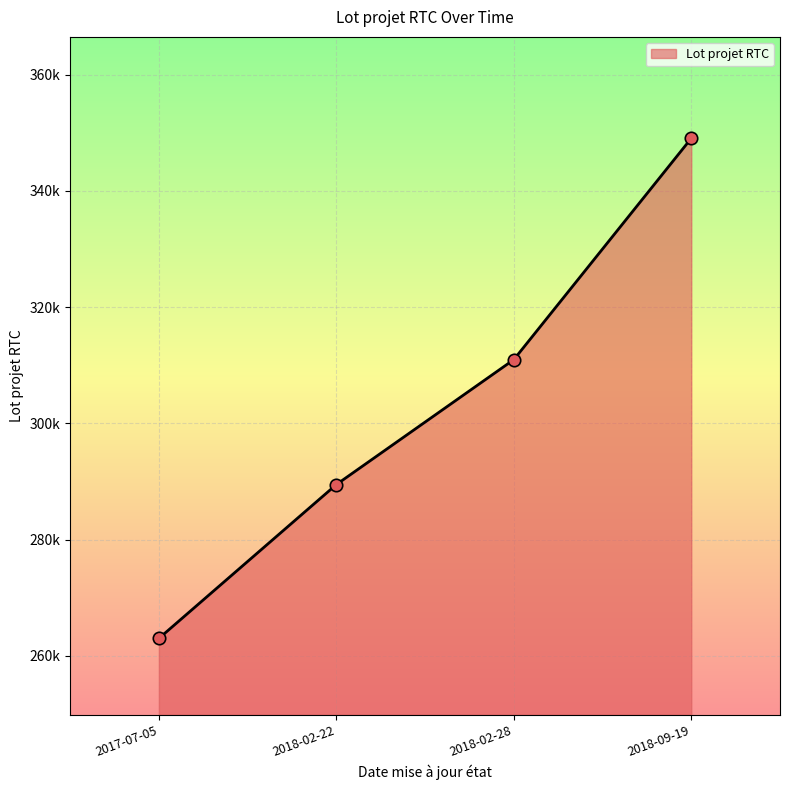

What is the change in value from 2018-02-22 to 2018-09-19?

+59572